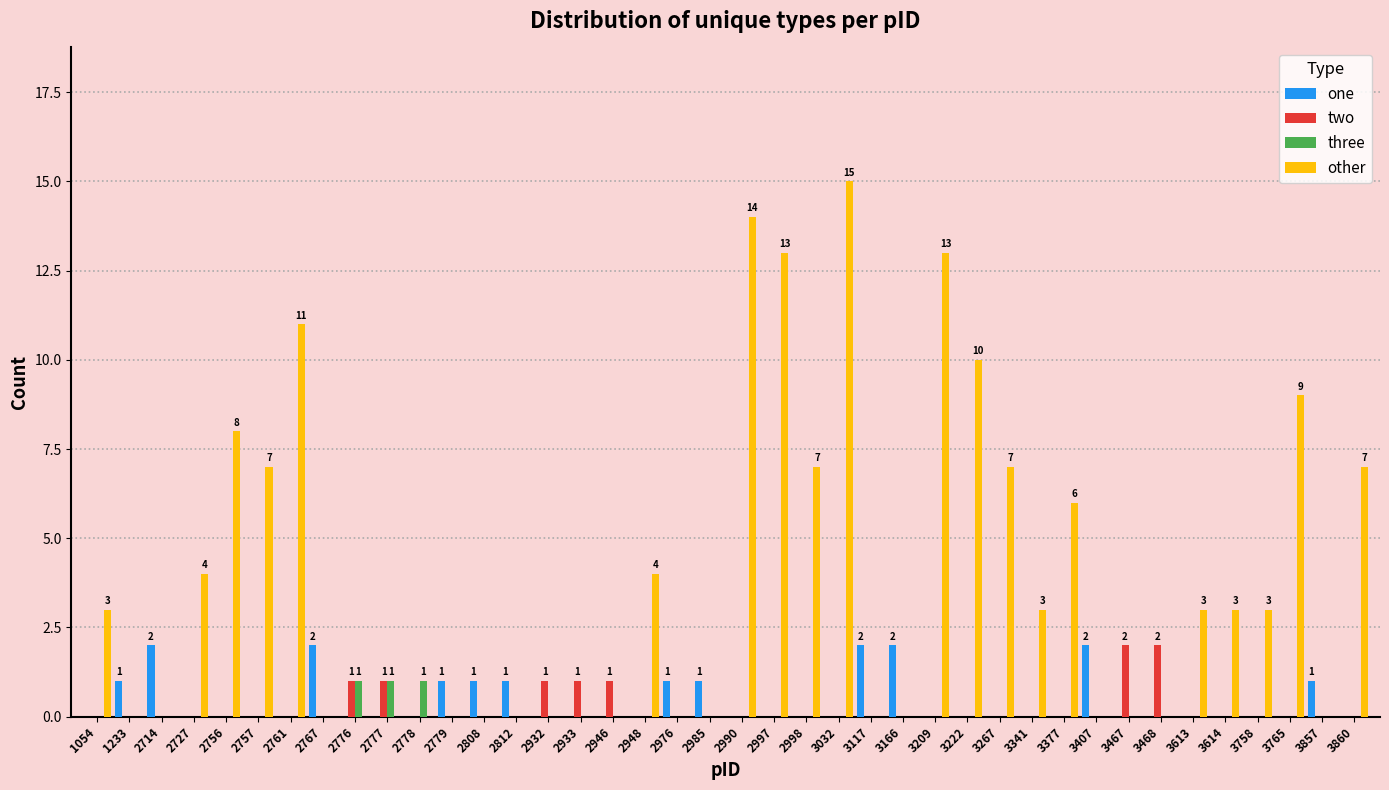

What is the sum of all other values?

150